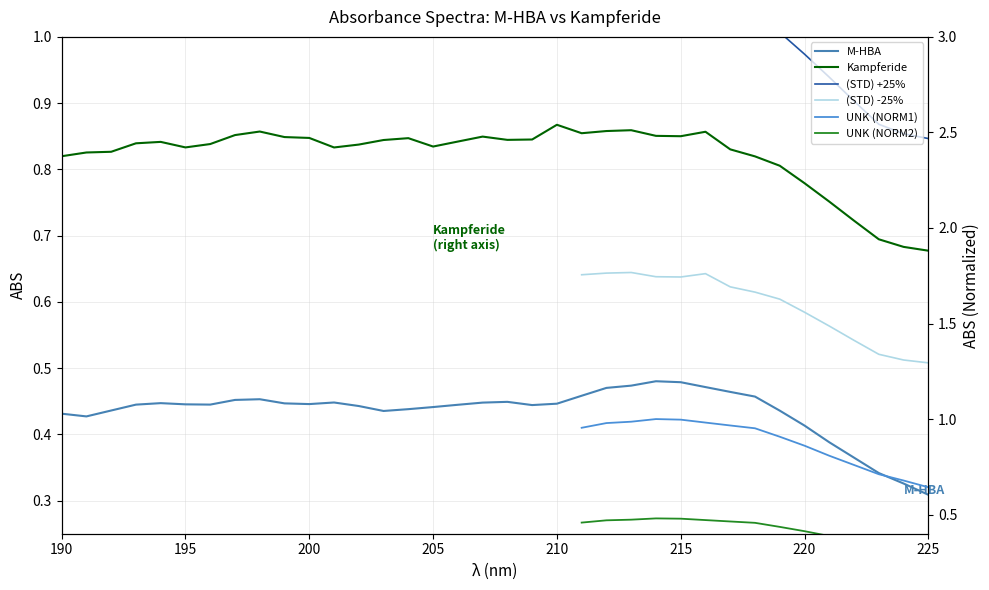

What is the sum of all Kampferide values?

29.6